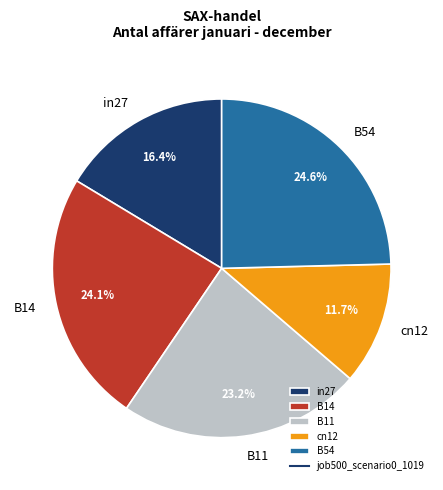

How many slices are in this pie chart?

5